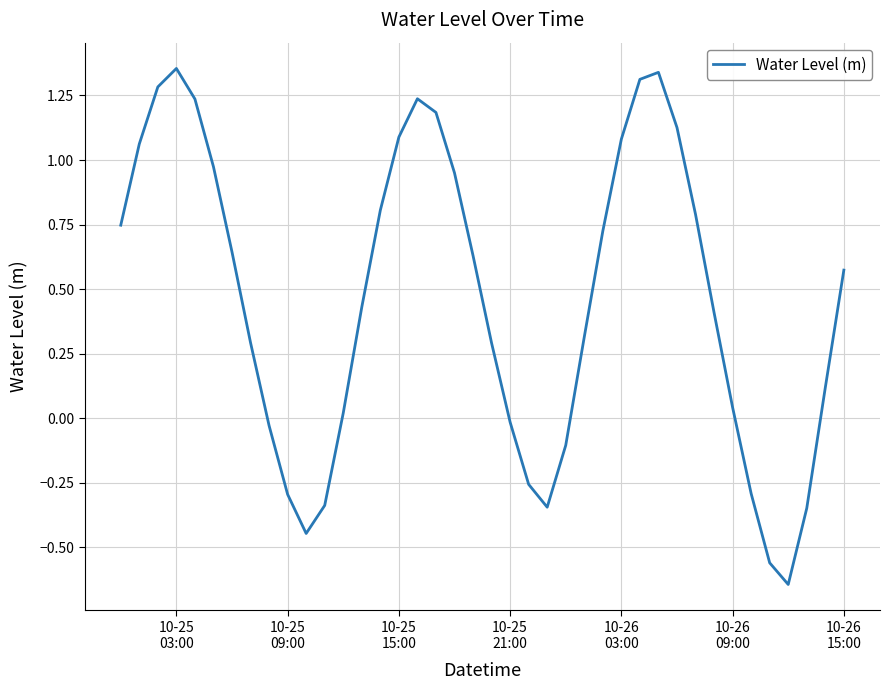

What is the difference between the maximum and minimum values?

2.0